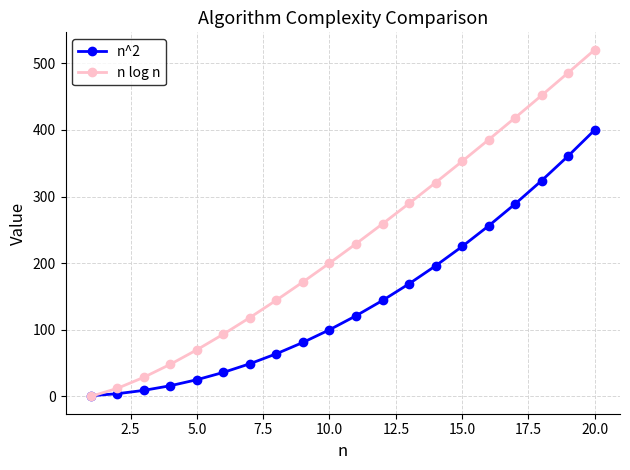

Which series has the largest total across all categories?

n log n